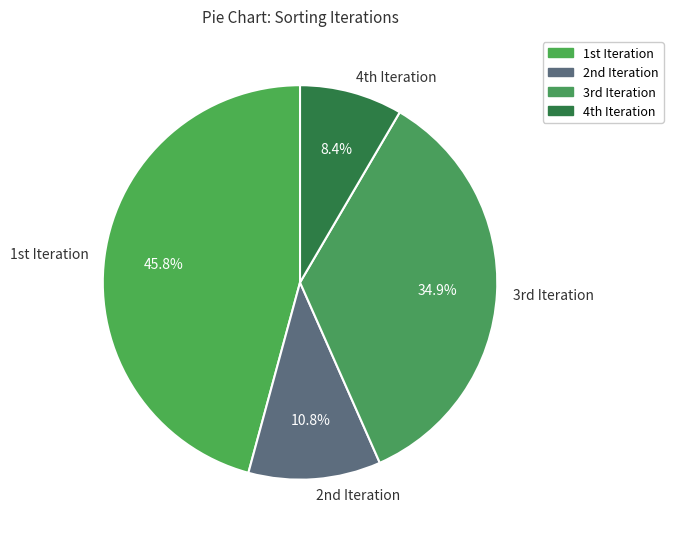

What is the smallest slice in the pie chart?

4th Iteration